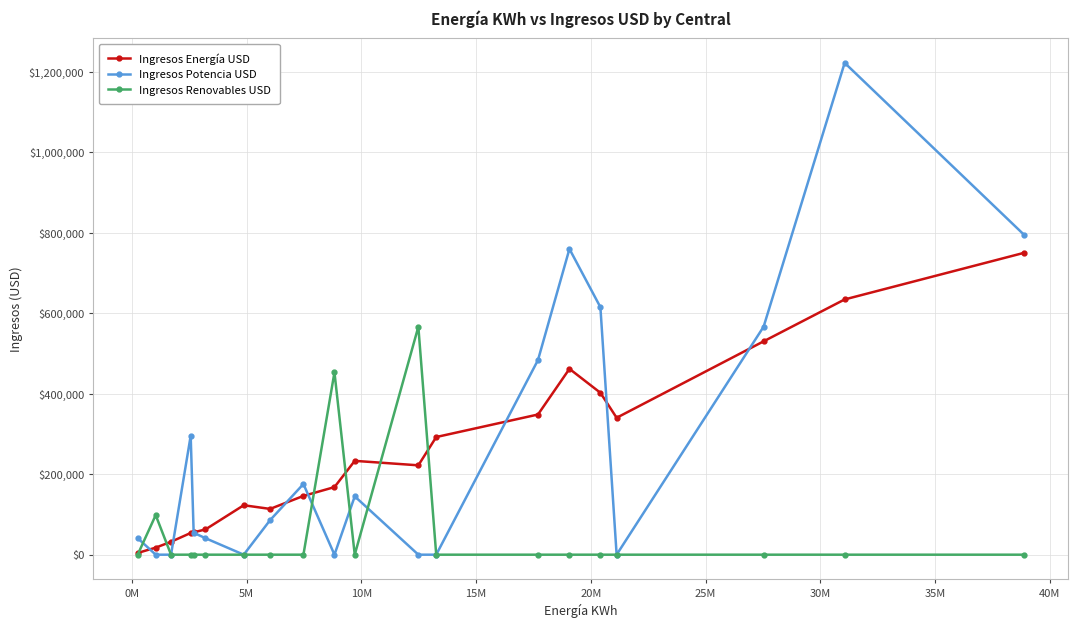

Which series has the largest range (max minus min)?

Ingresos Potencia USD